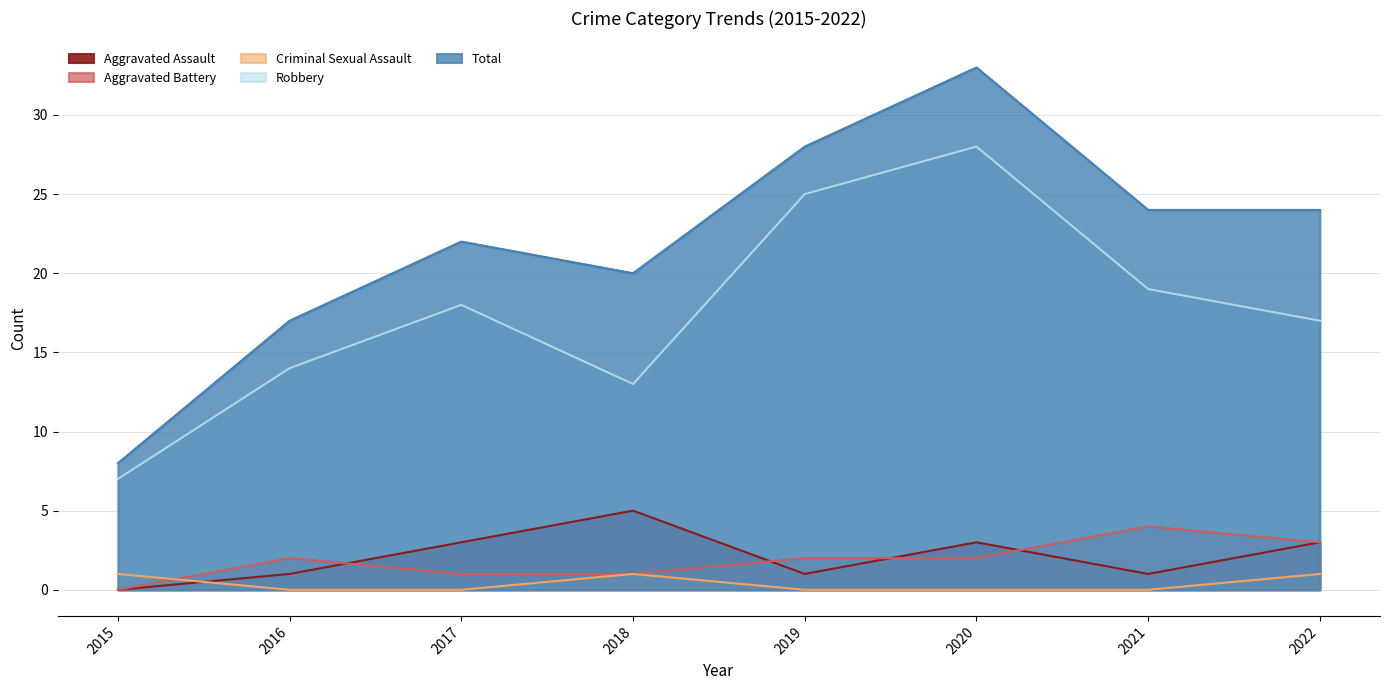

At how many categories does at least one series exceed 5?

8